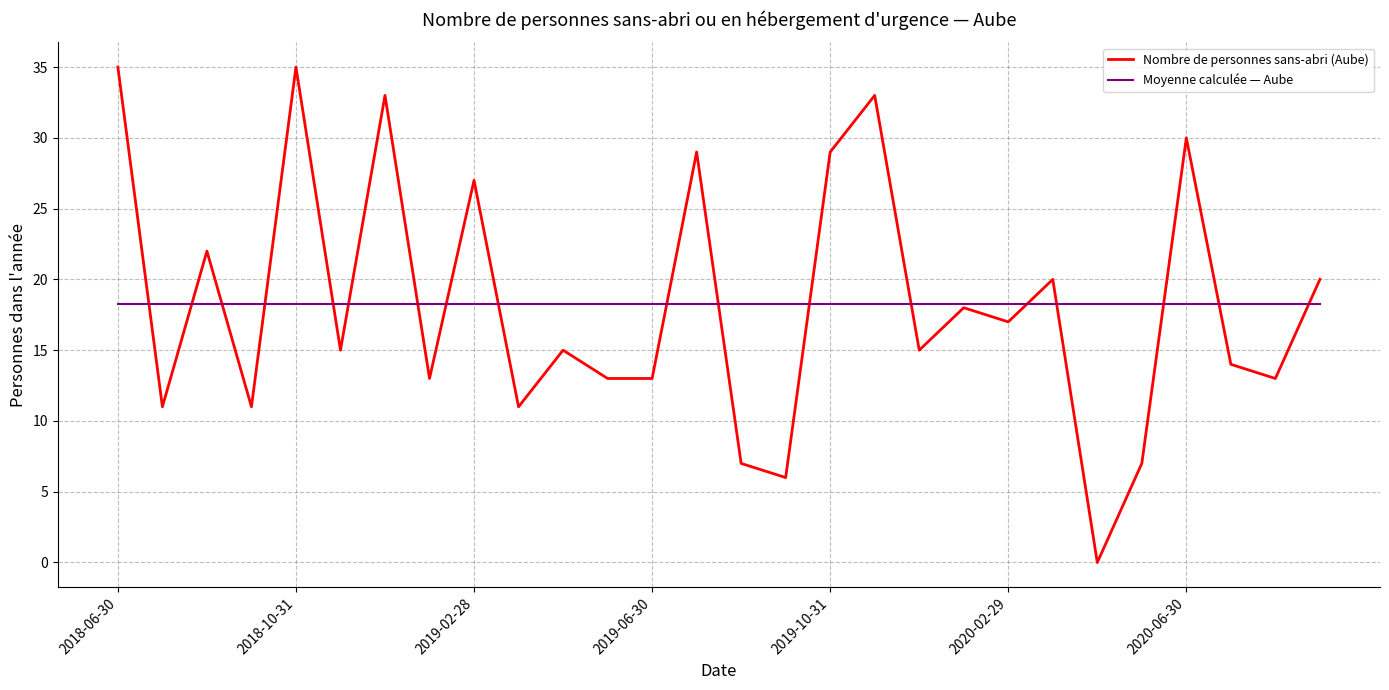

Which series has the widest spread of values?

Nombre de personnes sans-abri (Aube)